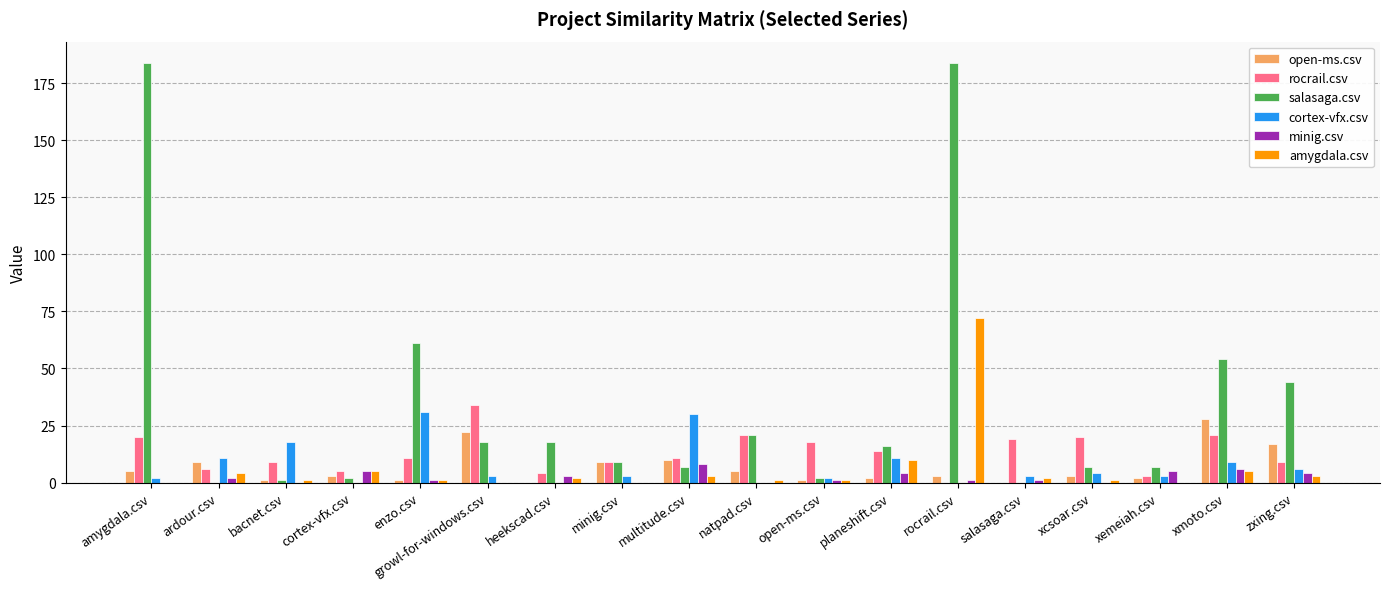

What is the maximum value for open-ms.csv?

28